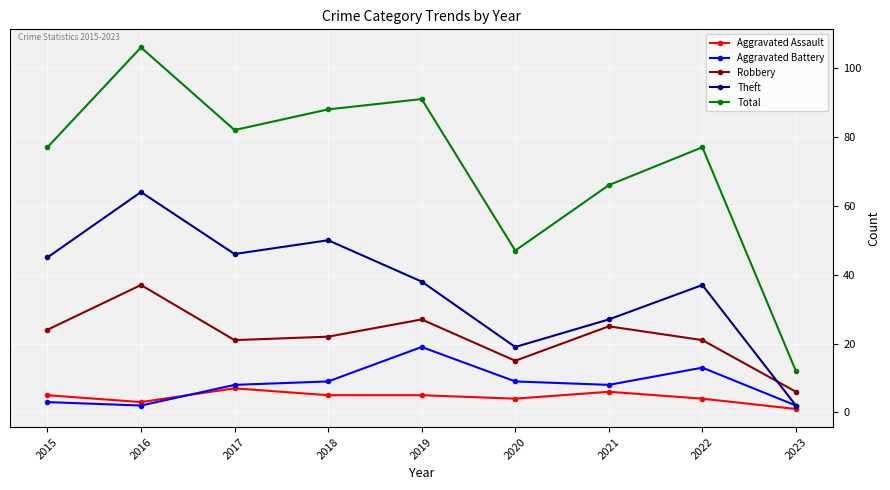

What is the total value across all series at 2020?

94